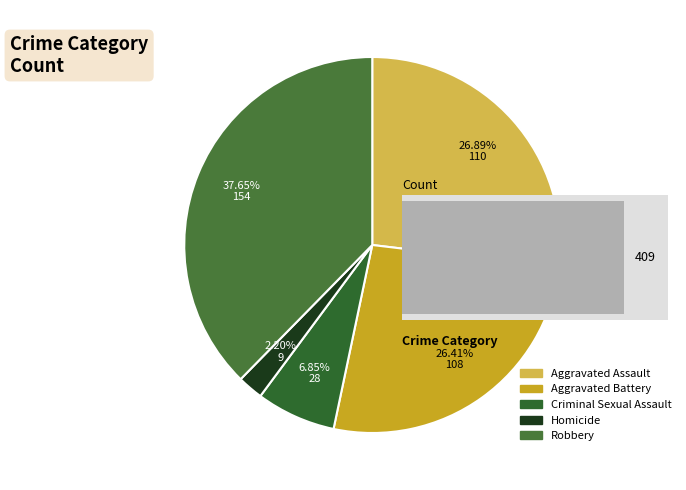

How many slices are in this pie chart?

5